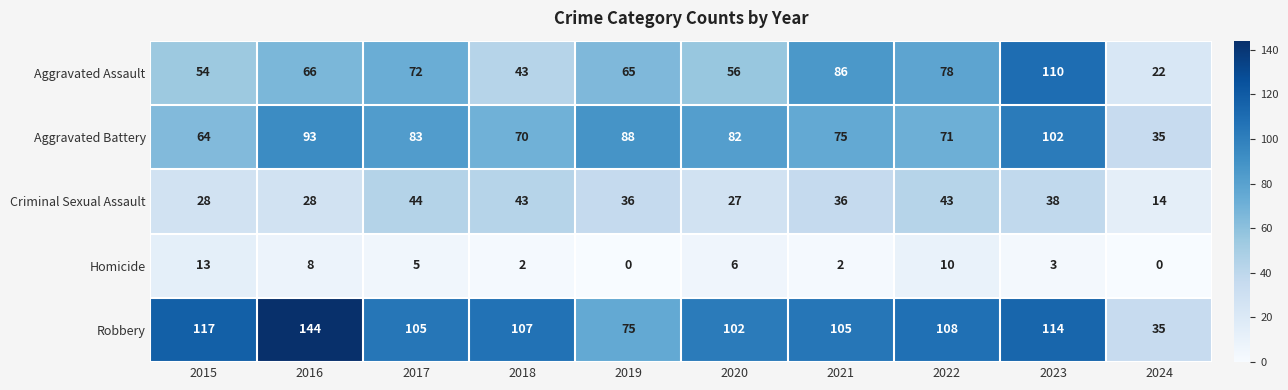

Is it true that Criminal Sexual Assault equals 36 at 2019?

True